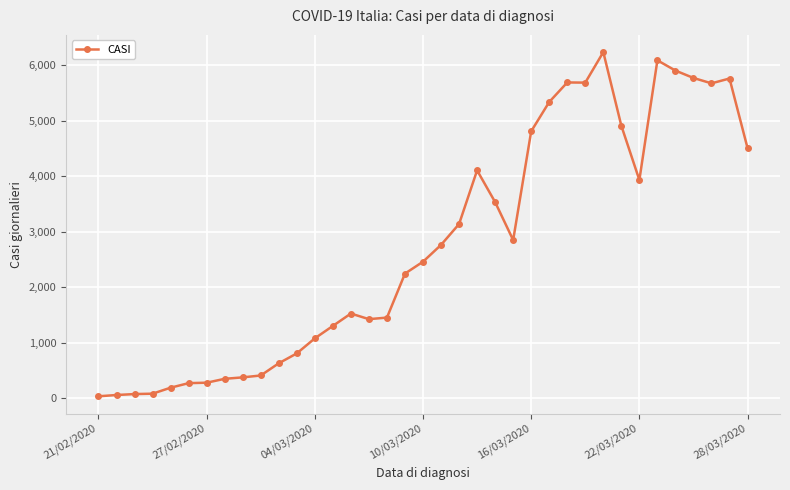

What is the average value?

2750